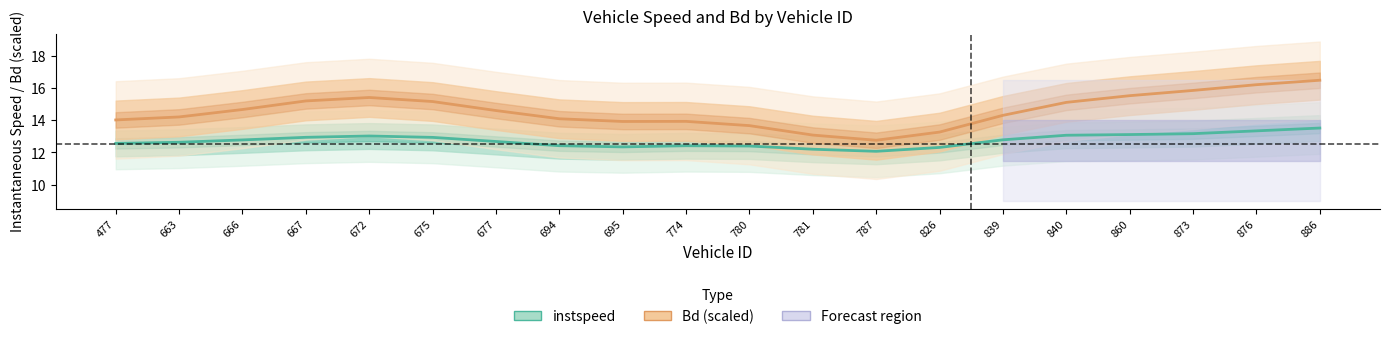

What is the difference between the instspeed values at 876 and 774?

0.9